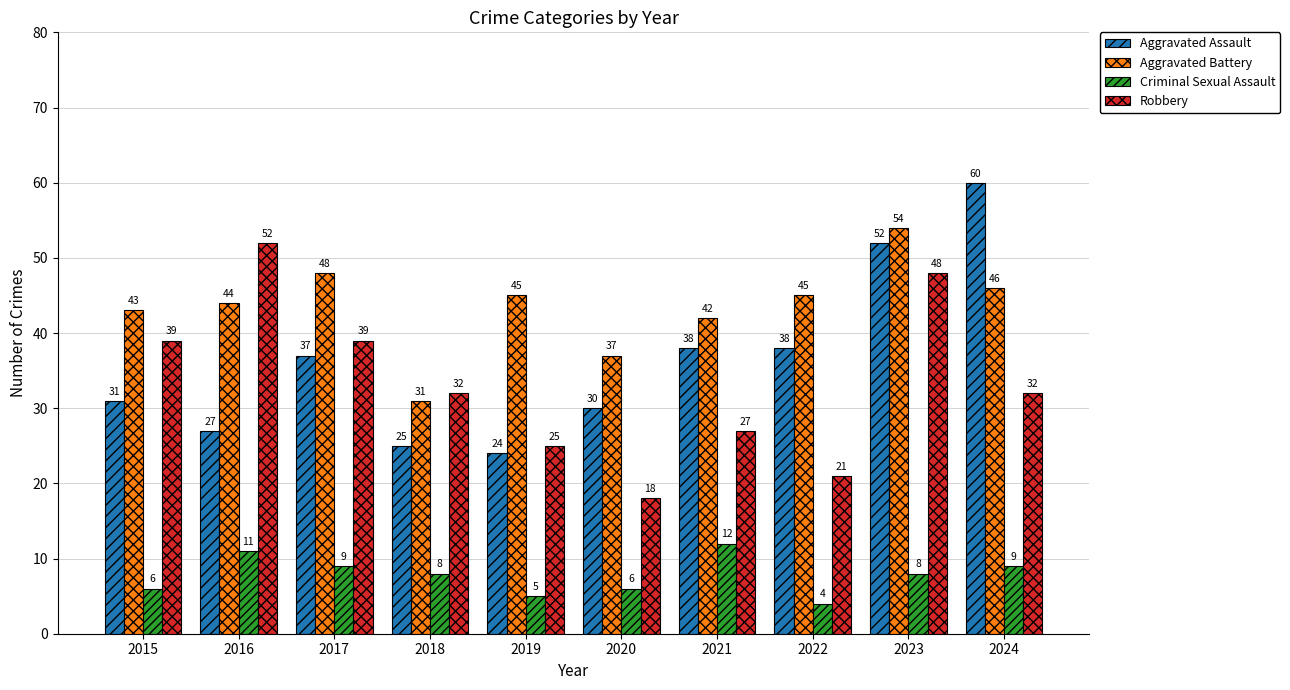

The Robbery series shows 25 at 2017. True or false?

False